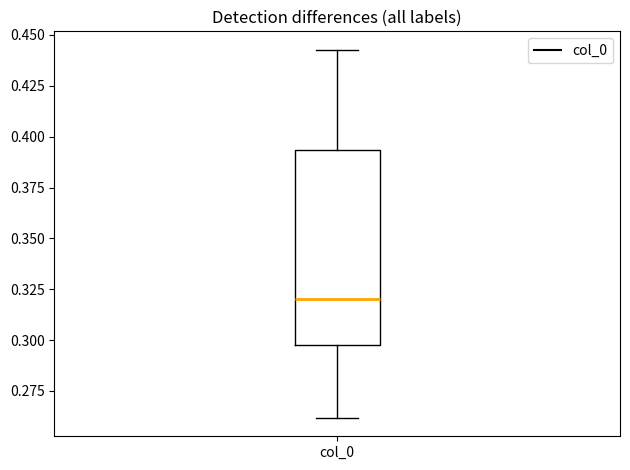

Transcribe this box plot: give where the median line is, the range the box spans, and where the two whiskers end, as read against the y-axis. The values are not printed on the chart, so give them approximately, as read against the axis.

median 0.320, box 0.300 to 0.395, whiskers 0.260 to 0.445